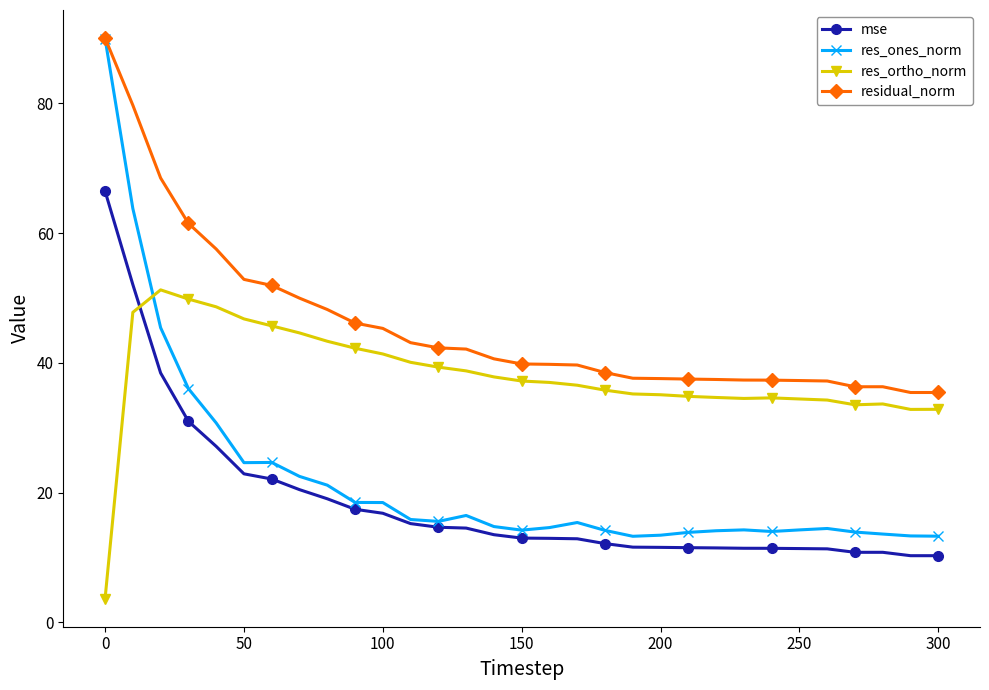

In residual_norm, how many points are lower than both neighbors (excluding endpoints)?

1